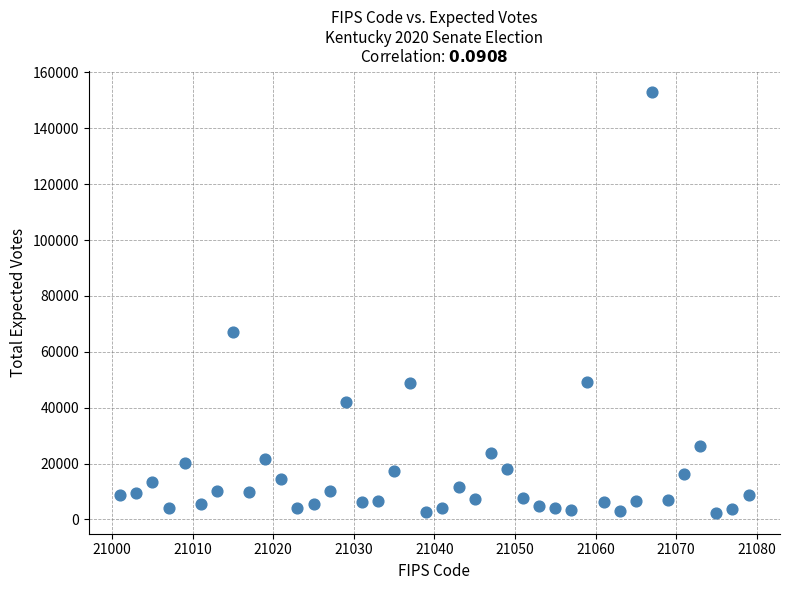

What is the range of X values (max minus min)?

78